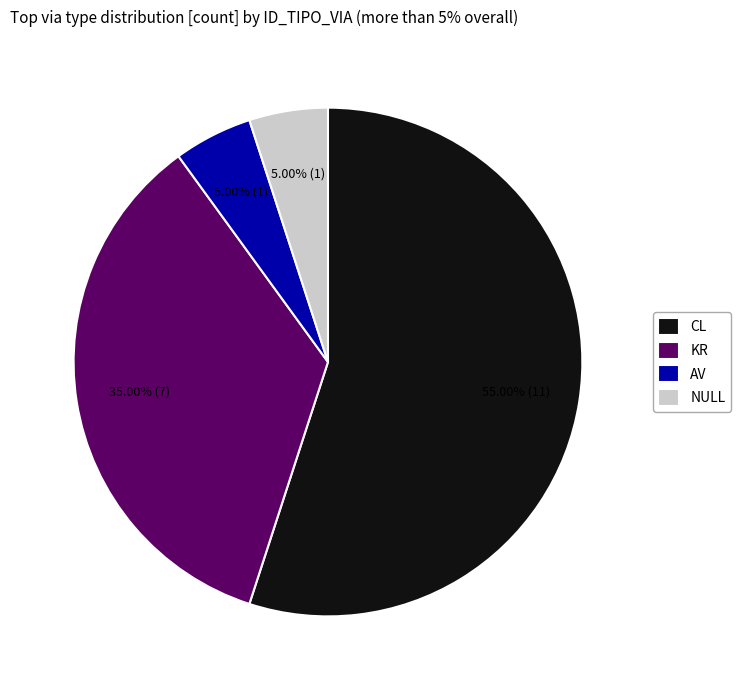

Does NULL represent more than half of the total?

No